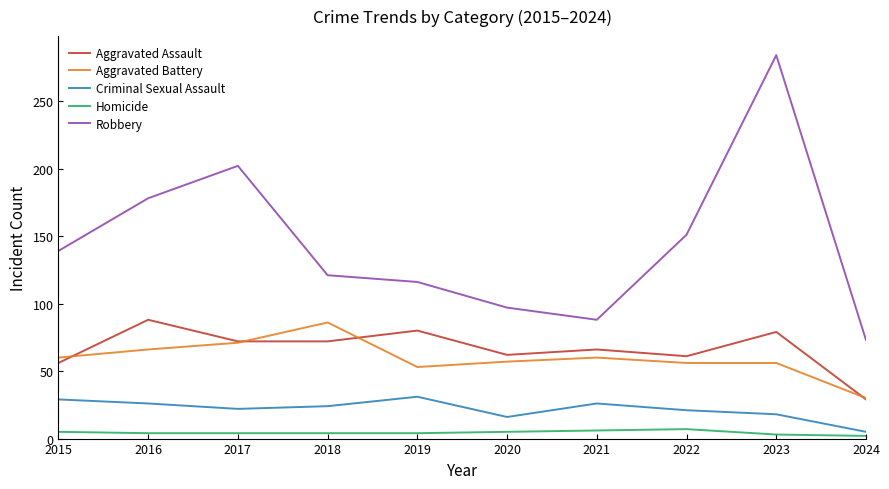

What value does the Aggravated Assault series have at 2017?

72